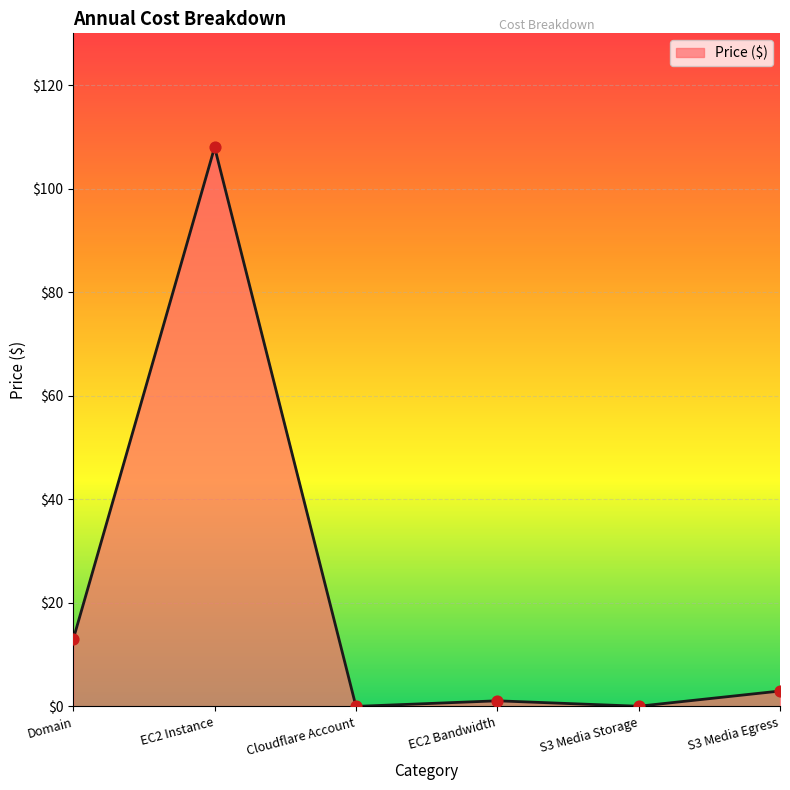

What is the change in value from Domain to S3 Media Egress?

-10.0